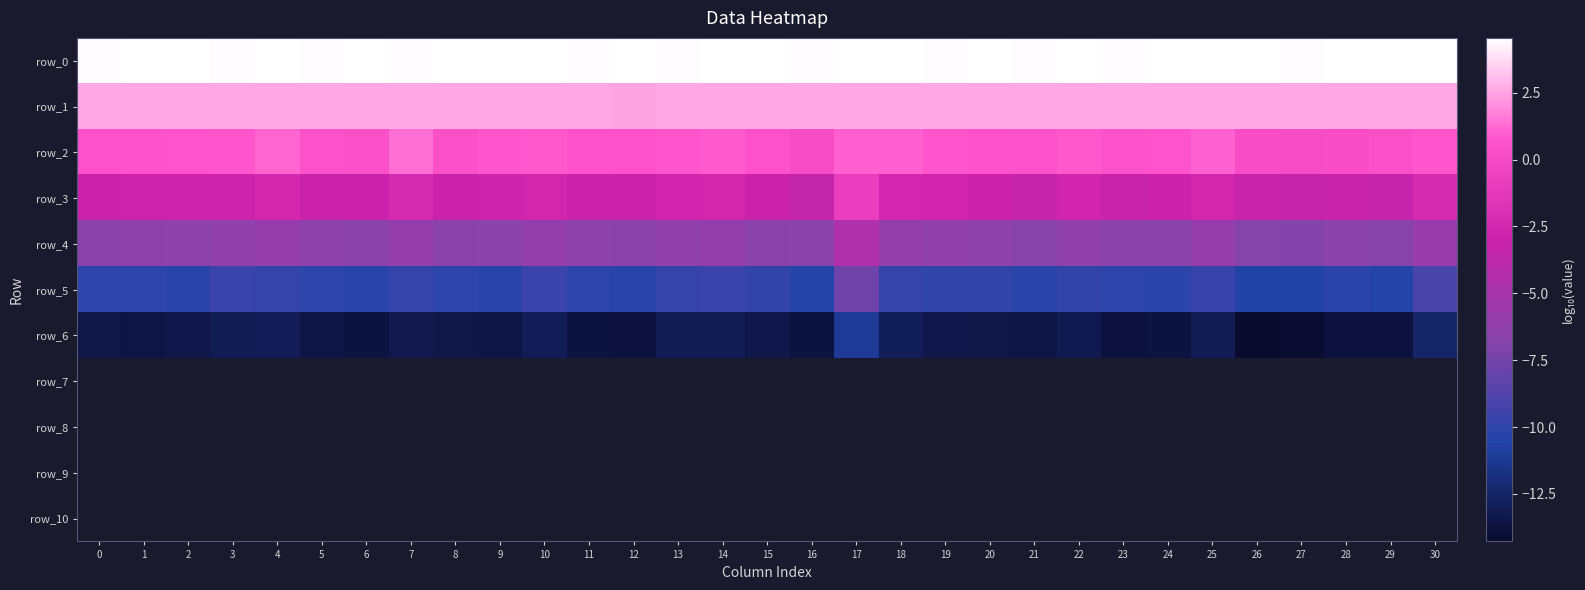

What is the average value of the row_6 series?

-13.3